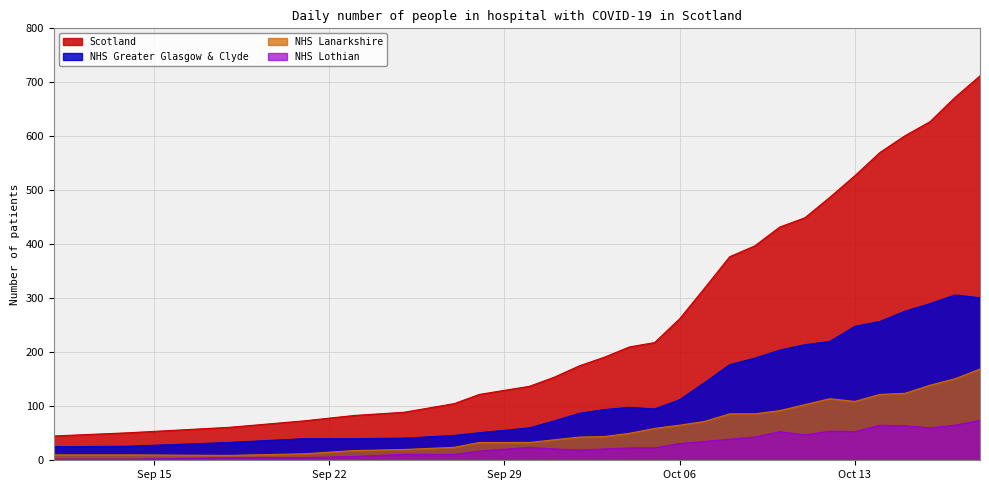

Does the chart display data point markers on the line(s)?

No